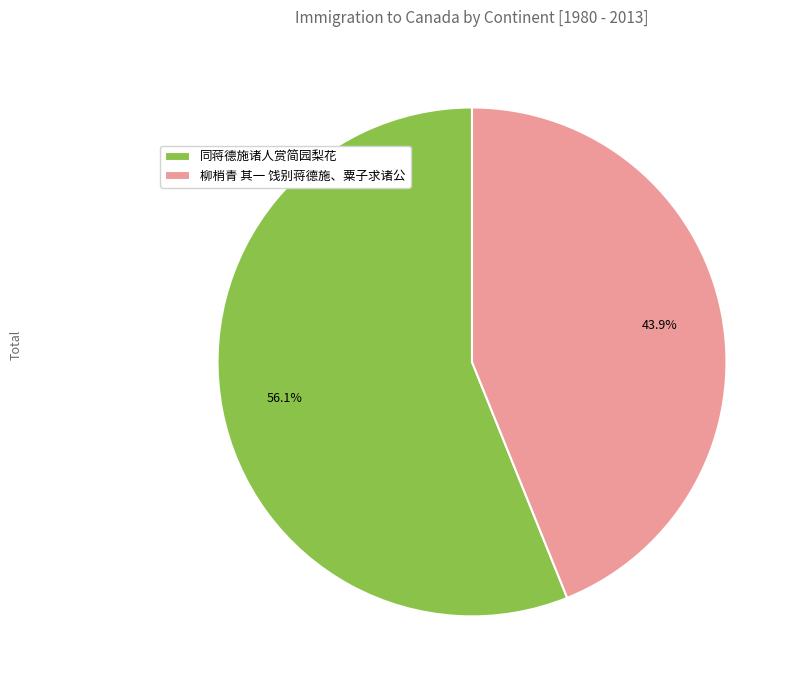

Is 同蒋德施诸人赏简园梨花 the majority of the pie?

Yes